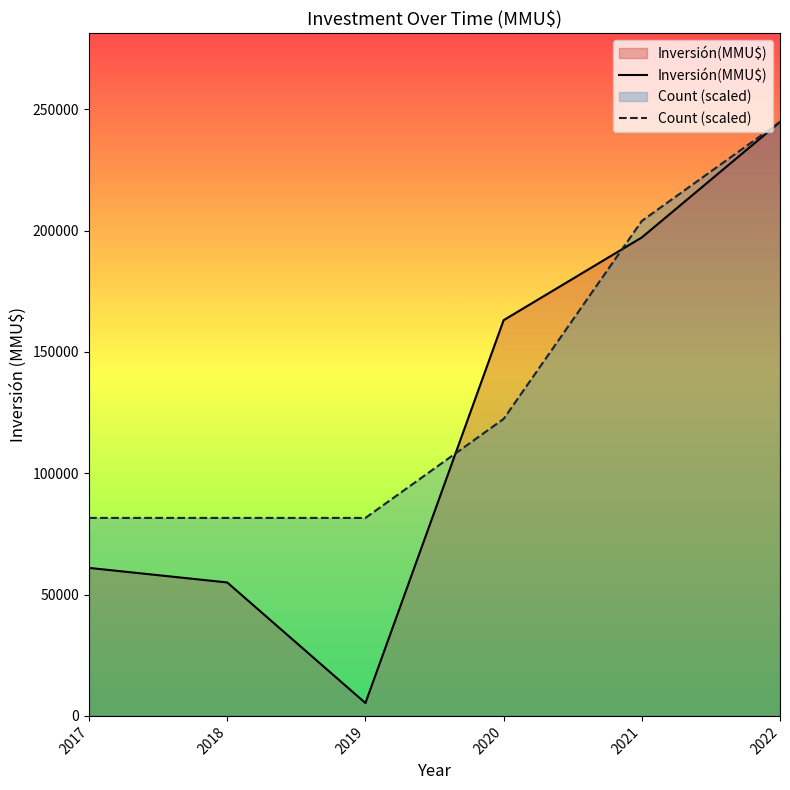

The Inversión(MMU$) series shows 5316 at 2019. True or false?

True